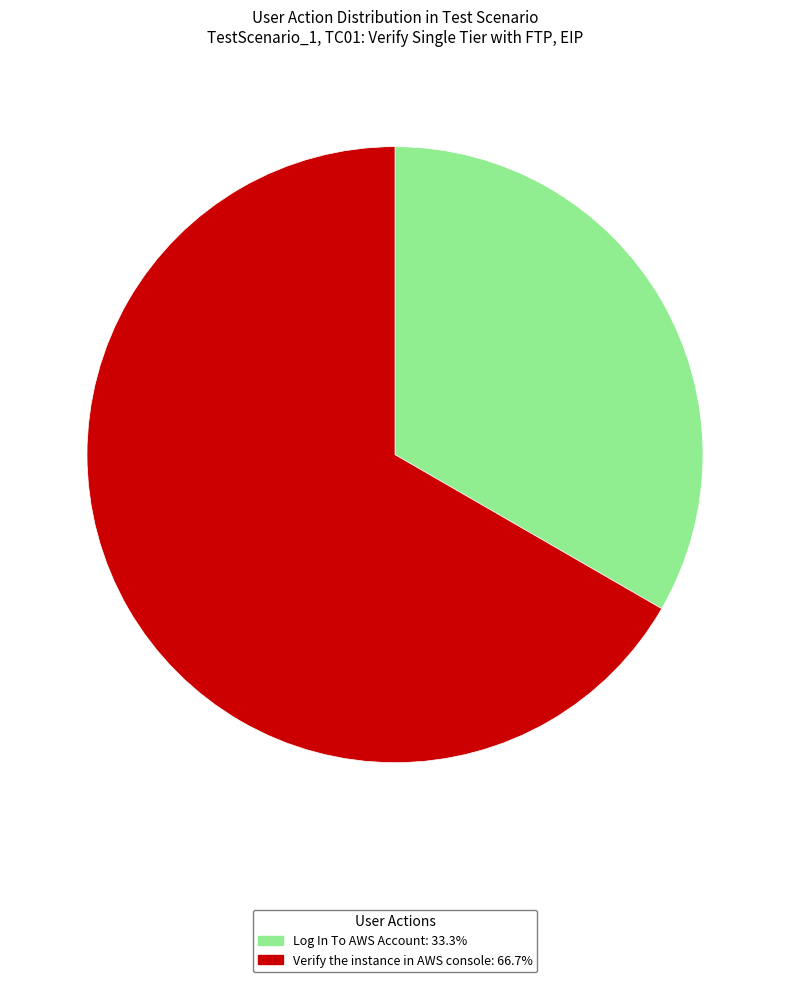

Rank the categories by value from highest to lowest.

Verify the instance in AWS console, Log In To AWS Account